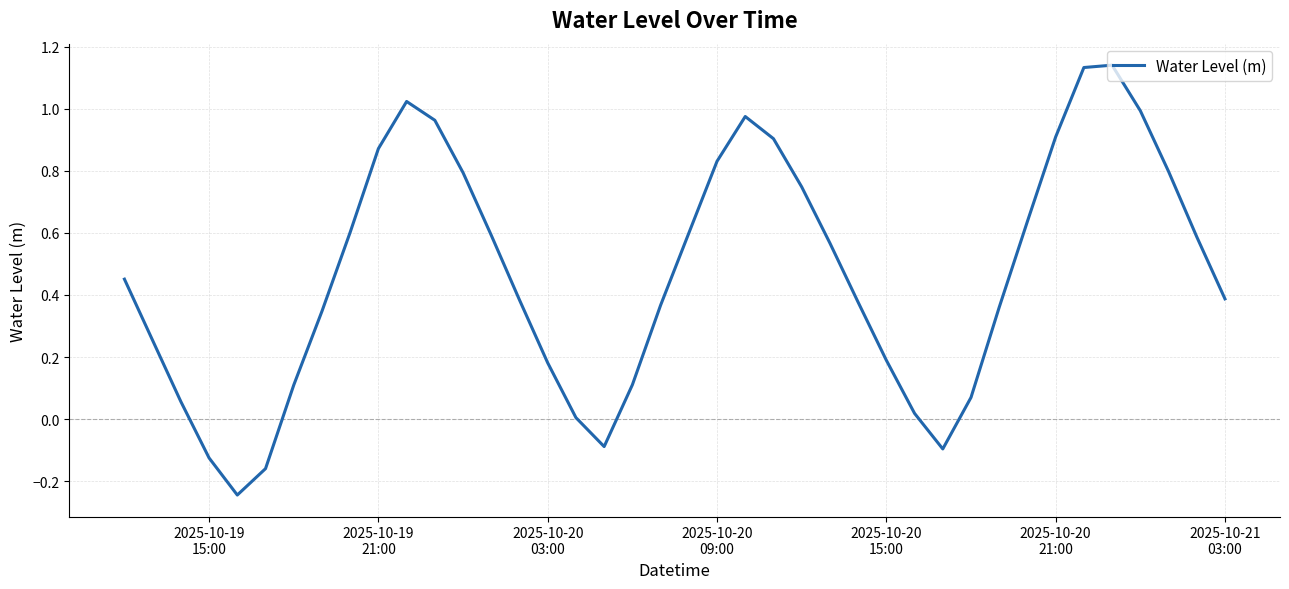

How many distinct data groups are displayed?

1